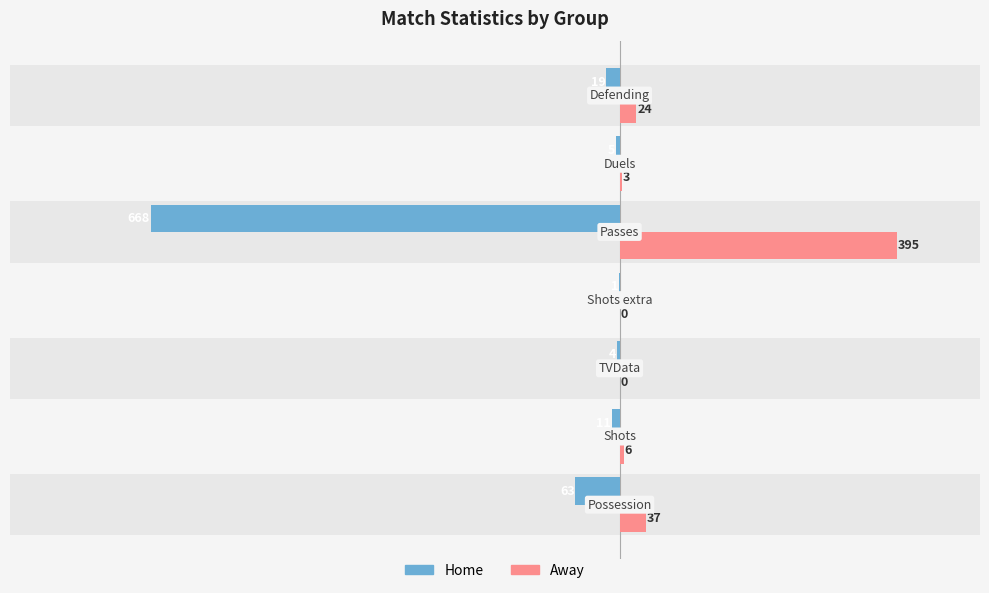

Which has a higher value, −1000 or −800?

−800